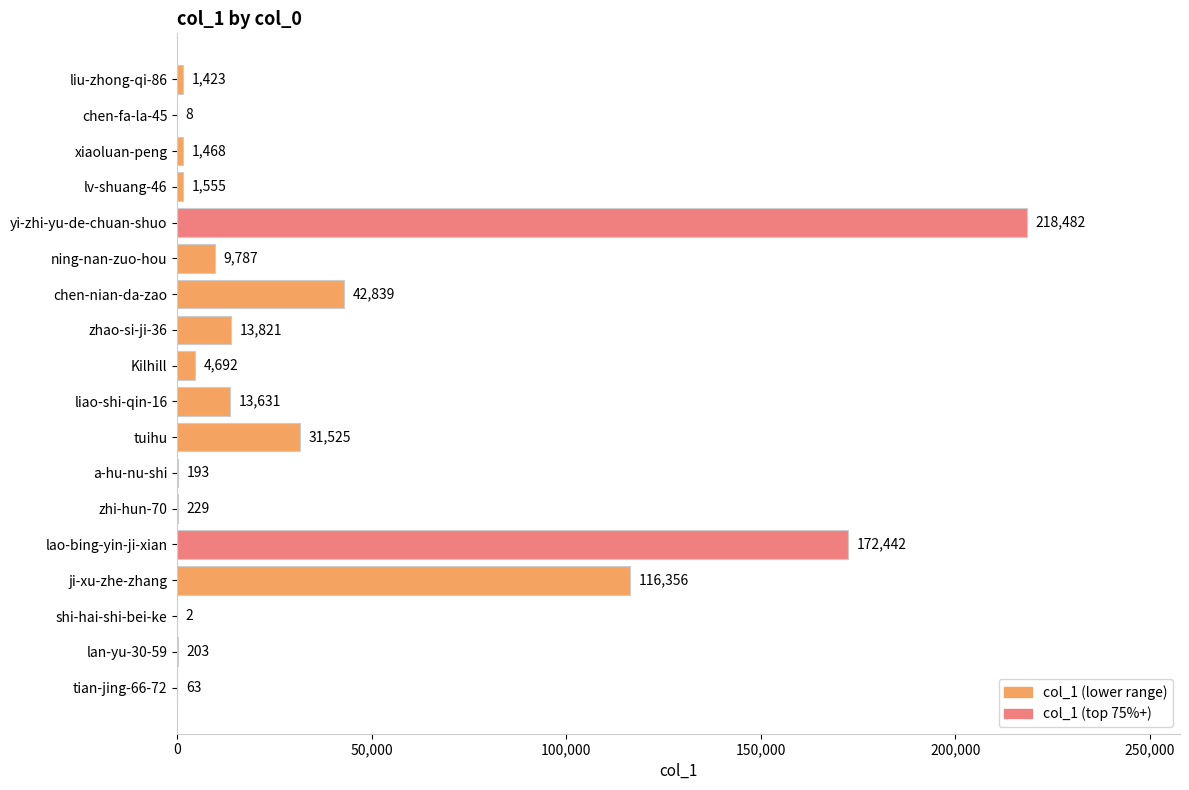

Between lan-yu-30-59 and chen-fa-la-45, which is larger?

lan-yu-30-59